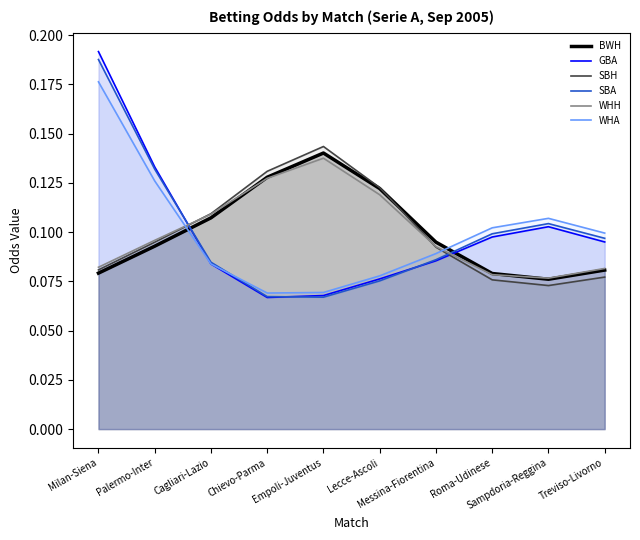

What are all the series names shown in the legend?

BWH, GBA, SBH, SBA, WHH, WHA